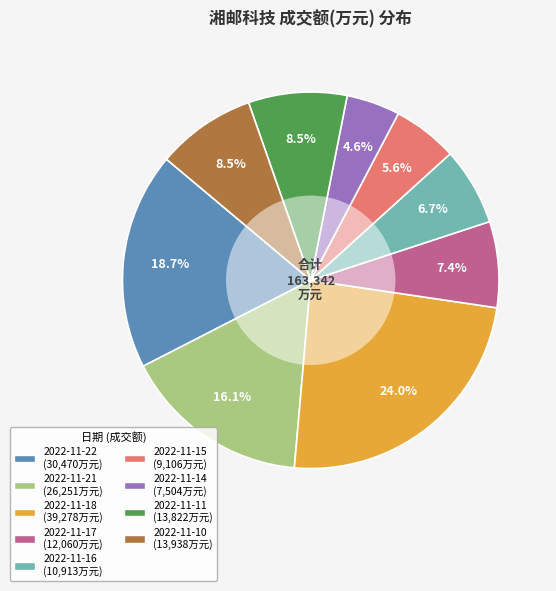

Does 2022-11-11 represent more than half of the total?

No